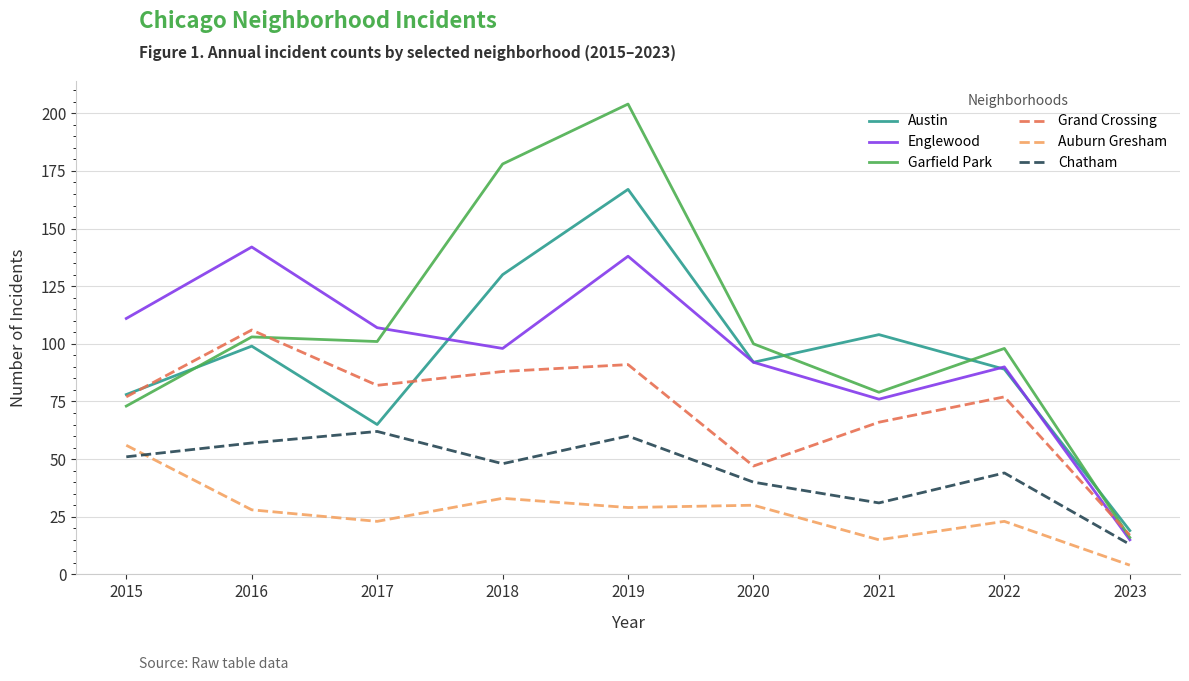

At which label does Auburn Gresham reach its peak?

2015